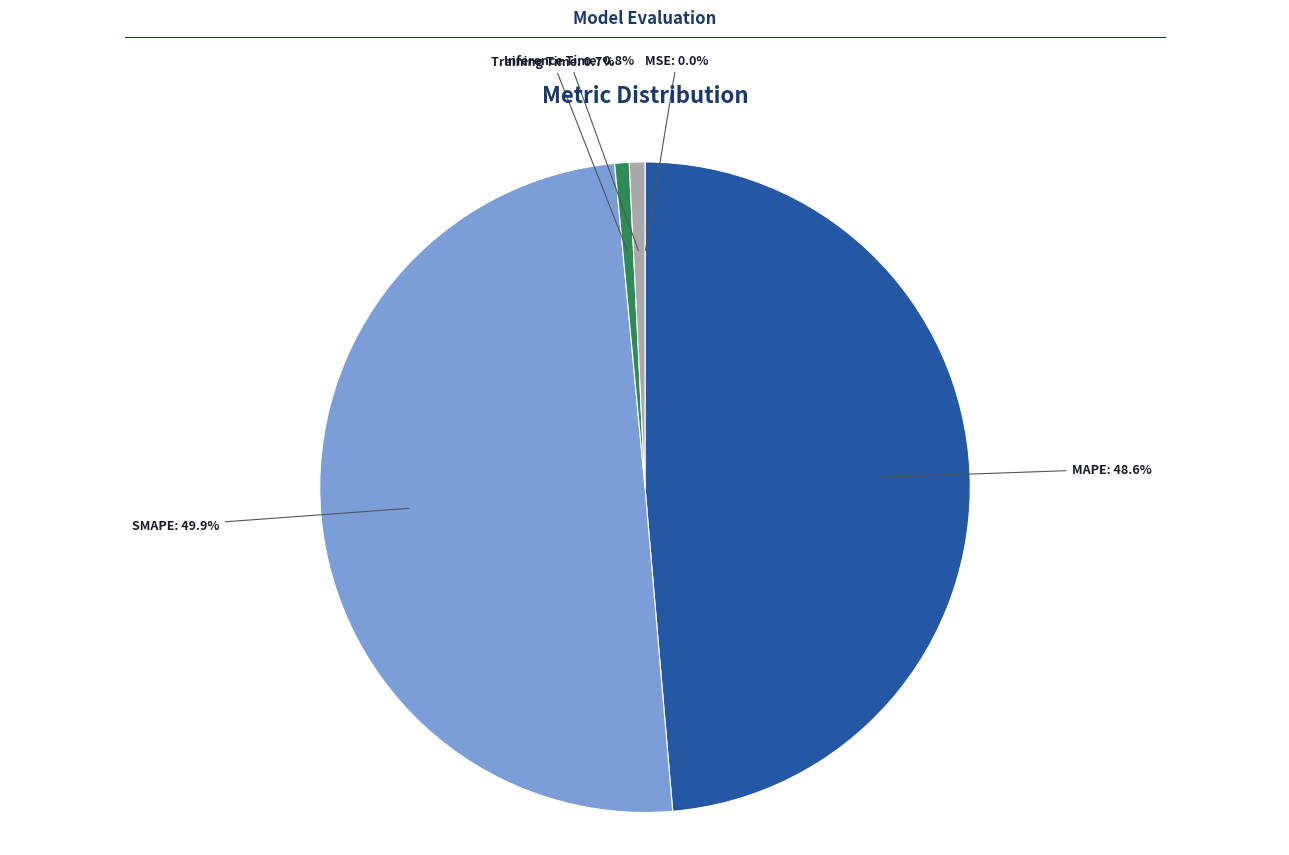

What is the largest slice in the pie chart?

SMAPE